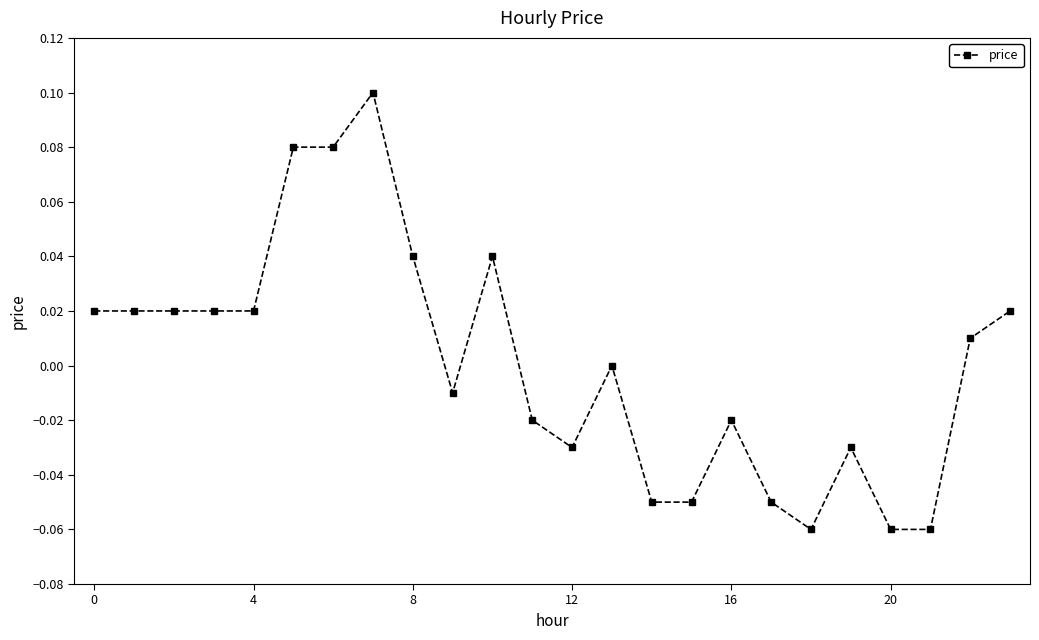

How many lines are shown in the chart?

1